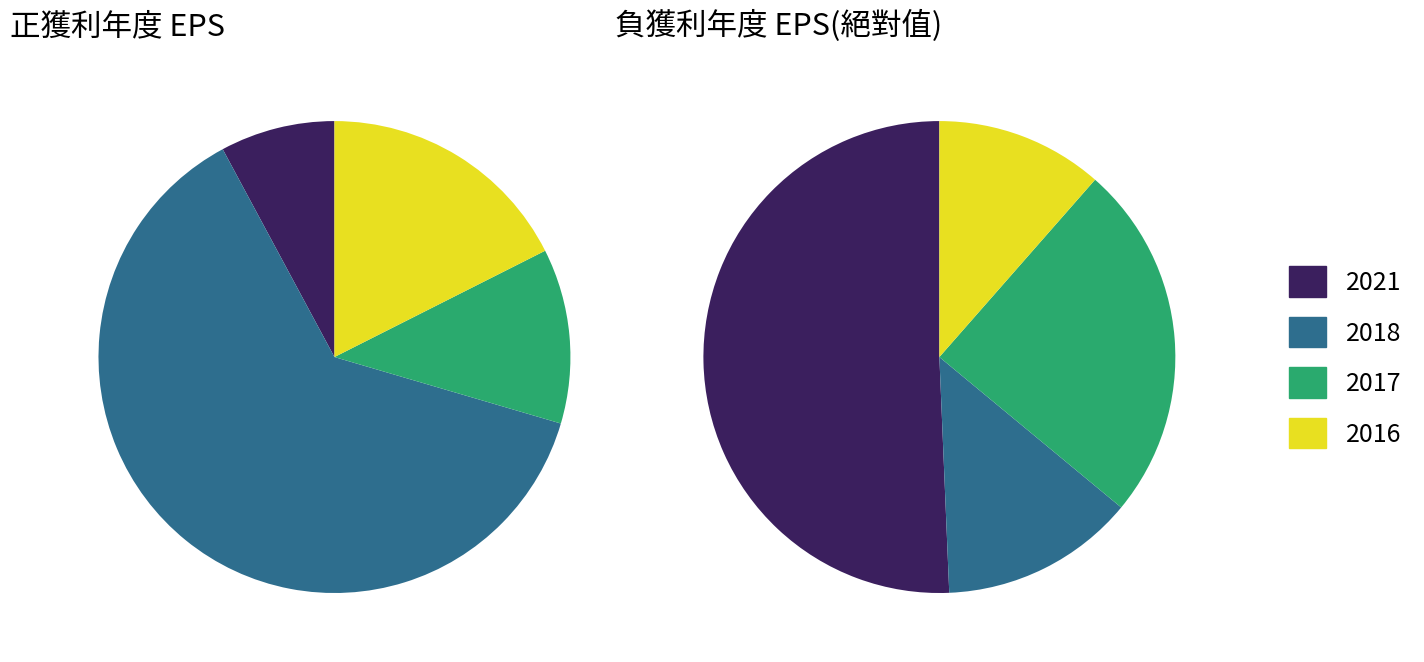

Rank the categories by 負EPS年度 value from highest to lowest.

0, 2, 1, 3